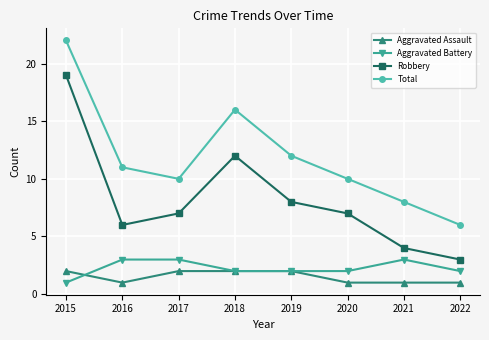

Reading right to left, transcribe all the data shown in this chart.

Aggravated Assault: 1	1	1	2	2	2	1	2
Aggravated Battery: 2	3	2	2	2	3	3	1
Robbery: 3	4	7	8	12	7	6	19
Total: 6	8	10	12	16	10	11	22